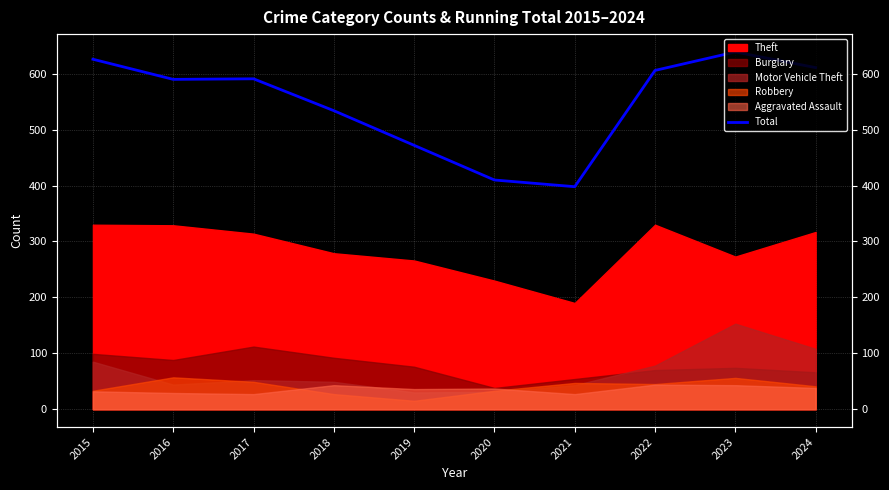

List the labels in order of value, largest first.

2023, 2015, 2024, 2022, 2017, 2016, 2018, 2019, 2020, 2021